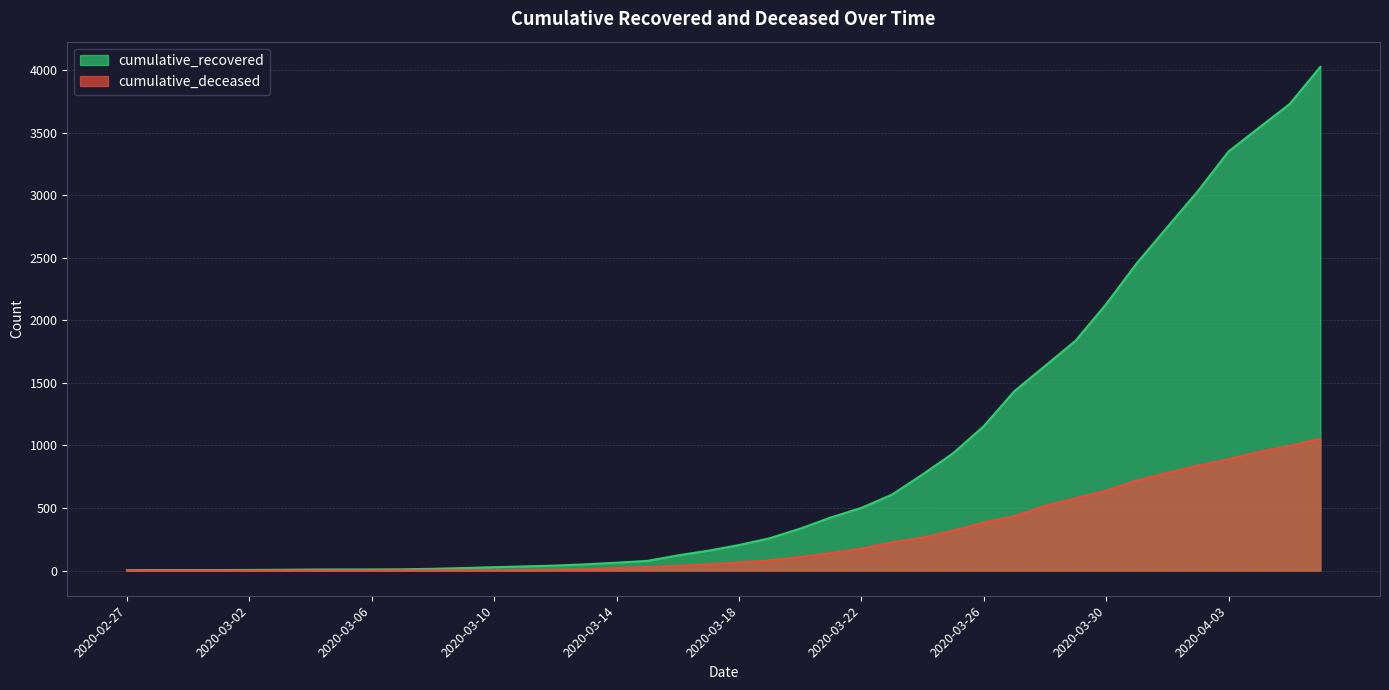

Reading left to right, extract all data points from this chart.

cumulative_recovered: 2020-02-27=3	2020-02-28=4	2020-02-29=4	2020-03-01=4	2020-03-02=5	2020-03-03=6	2020-03-04=8	2020-03-05=9	2020-03-06=9	2020-03-07=10	2020-03-08=14	2020-03-09=20	2020-03-10=27	2020-03-11=33	2020-03-12=40	2020-03-13=50	2020-03-14=63	2020-03-15=77	2020-03-16=121	2020-03-17=159	2020-03-18=204	2020-03-19=258	2020-03-20=335	2020-03-21=424	2020-03-22=501	2020-03-23=607	2020-03-24=768	2020-03-25=938	2020-03-26=1154	2020-03-27=1434	2020-03-28=1635	2020-03-29=1837	2020-03-30=2130	2020-03-31=2456	2020-04-01=2746	2020-04-02=3034	2020-04-03=3350	2020-04-04=3541	2020-04-05=3730	2020-04-06=4027
cumulative_deceased: 2020-02-27=0	2020-02-28=0	2020-02-29=0	2020-03-01=0	2020-03-02=0	2020-03-03=0	2020-03-04=0	2020-03-05=0	2020-03-06=0	2020-03-07=1	2020-03-08=2	2020-03-09=2	2020-03-10=2	2020-03-11=4	2020-03-12=6	2020-03-13=11	2020-03-14=20	2020-03-15=28	2020-03-16=37	2020-03-17=51	2020-03-18=65	2020-03-19=82	2020-03-20=108	2020-03-21=140	2020-03-22=175	2020-03-23=225	2020-03-24=263	2020-03-25=319	2020-03-26=384	2020-03-27=435	2020-03-28=517	2020-03-29=578	2020-03-30=639	2020-03-31=720	2020-04-01=781	2020-04-02=839	2020-04-03=890	2020-04-04=950	2020-04-05=996	2020-04-06=1054